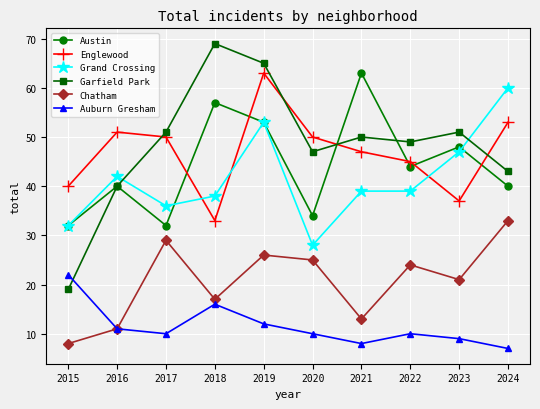

True or false: Grand Crossing and Chatham cross at least once.

False